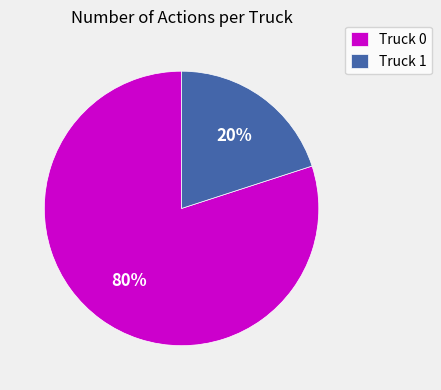

Is there a majority slice in this chart?

Yes